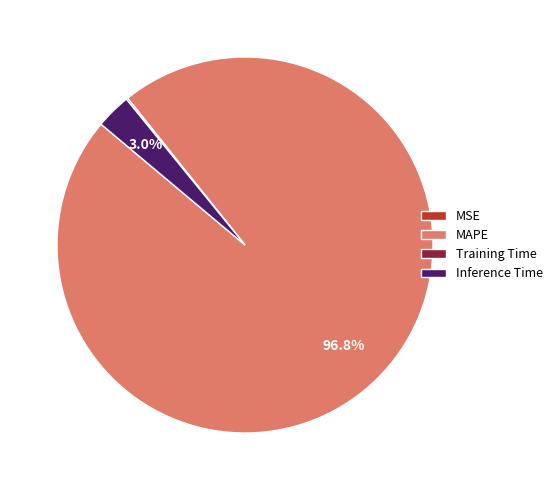

Which slice is the largest?

MAPE